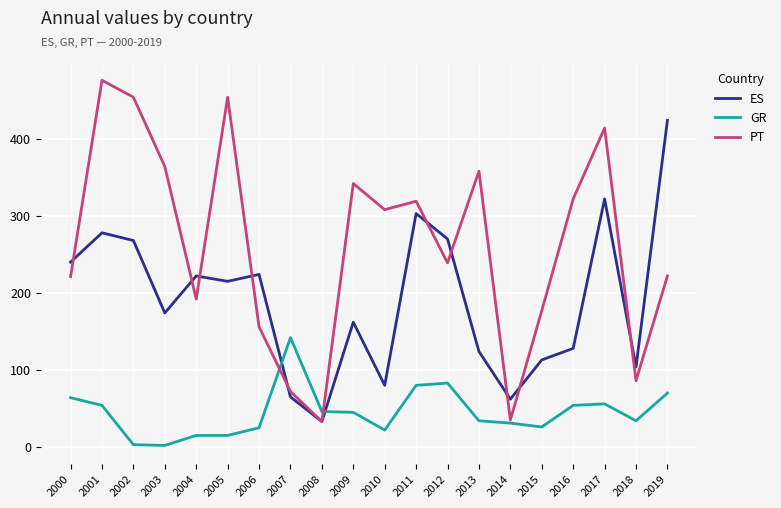

What is the difference between the highest and lowest values at 2008?

13